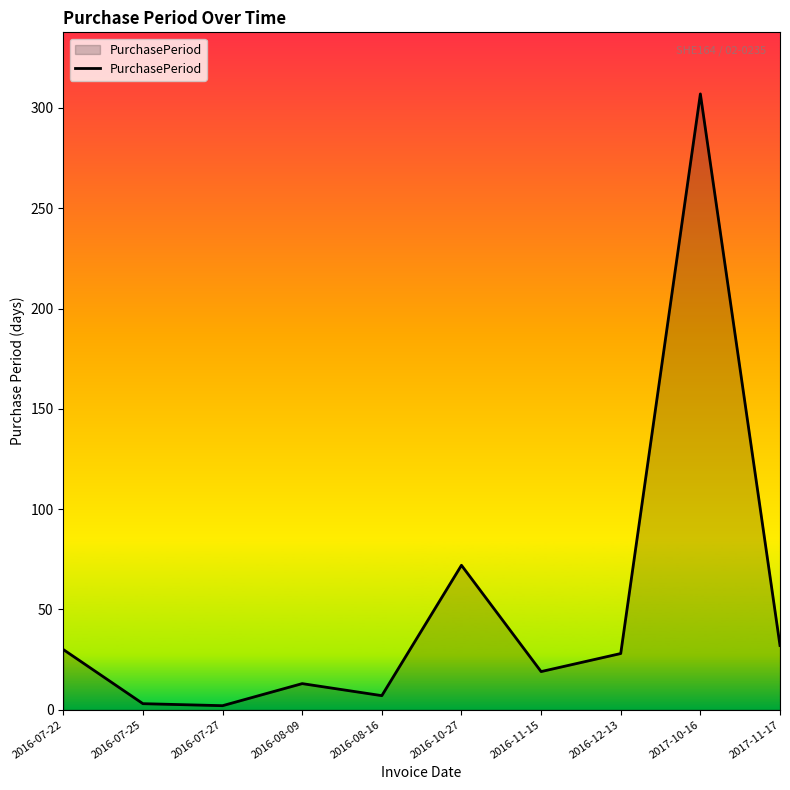

What is the difference between the second highest and minimum values?

70